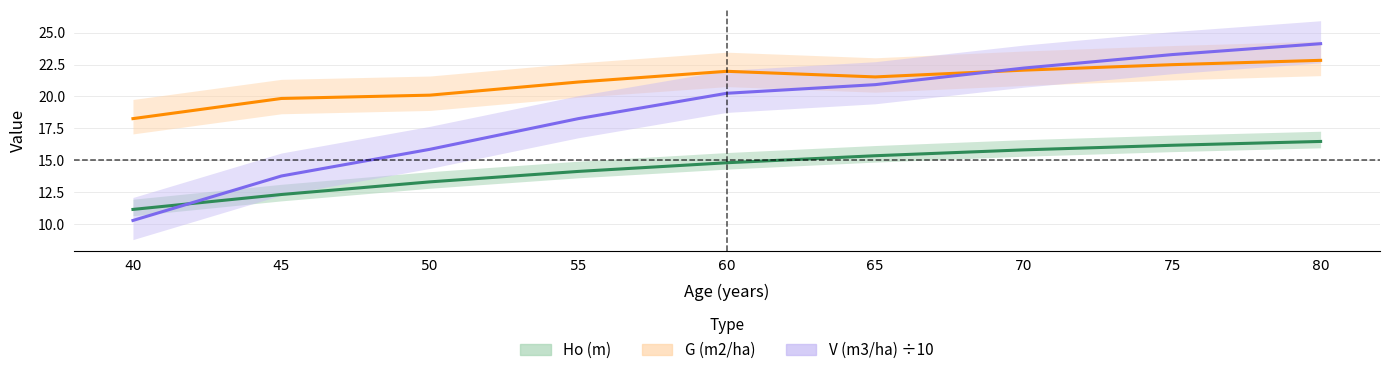

What is the total value across all series at 45?

45.9